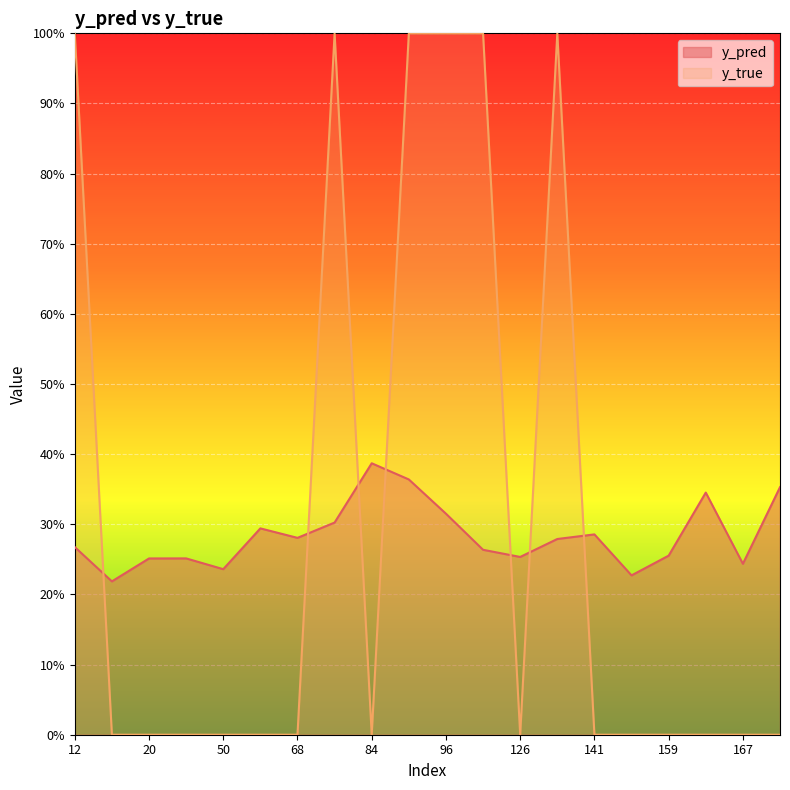

In y_pred, how many points are higher than both neighbors (excluding endpoints)?

5